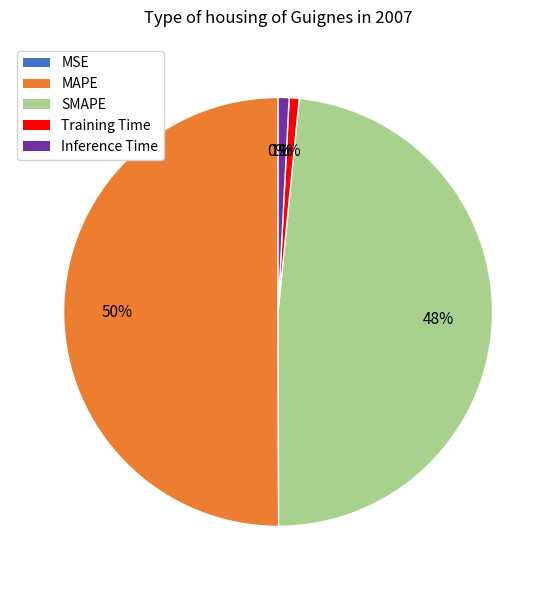

Which category has the biggest portion of the pie?

MAPE